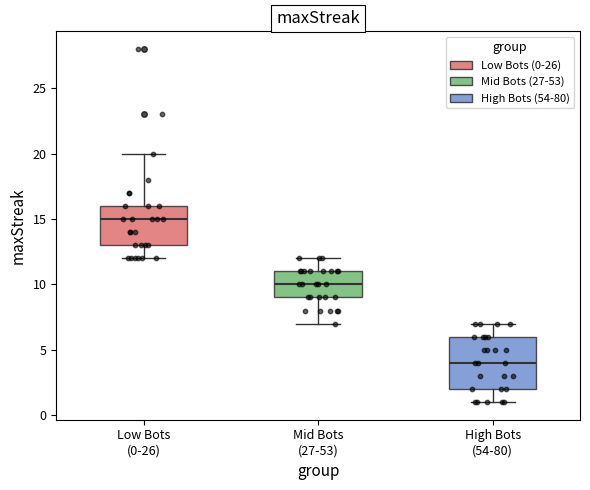

Reading left to right, read every box against the y-axis: the position of its median line, the range the box covers, and the ends of its whiskers. The values are not printed on the chart, so give them approximately, as read against the axis.

Low Bots (0-26): median 15, box 13 to 16, whiskers 12 to 20
Mid Bots (27-53): median 10, box 9 to 11, whiskers 7 to 12
High Bots (54-80): median 4, box 2 to 6, whiskers 1 to 7